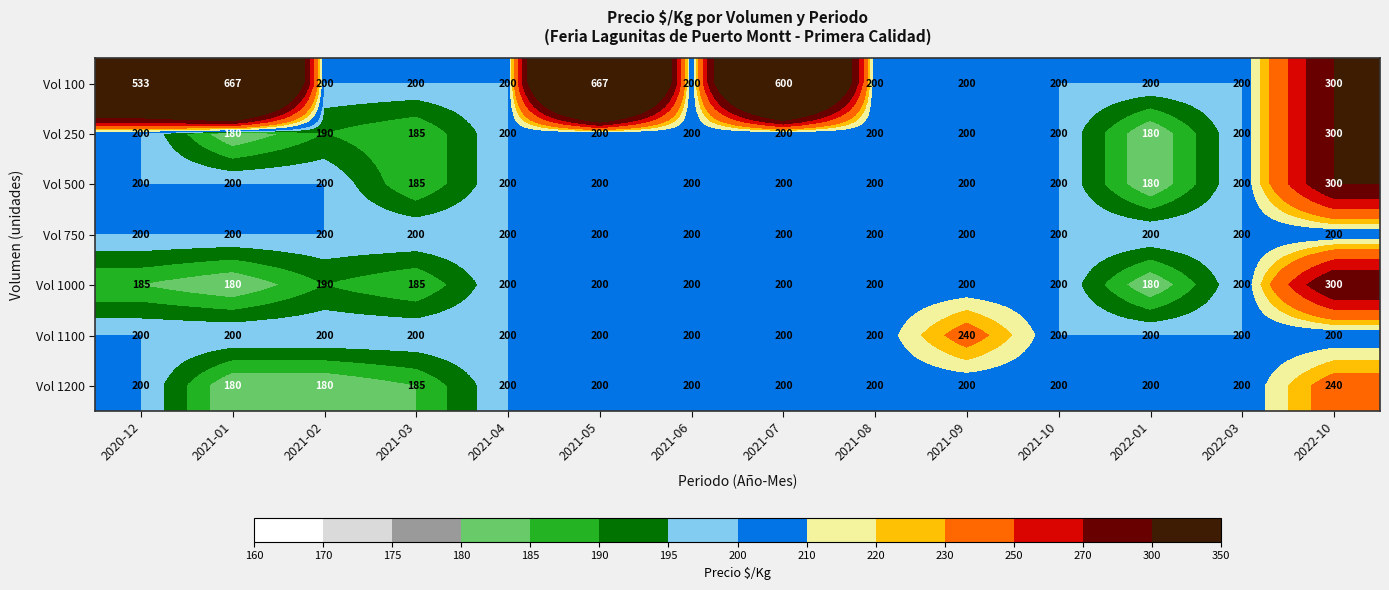

What is the maximum value shown in the chart?

667